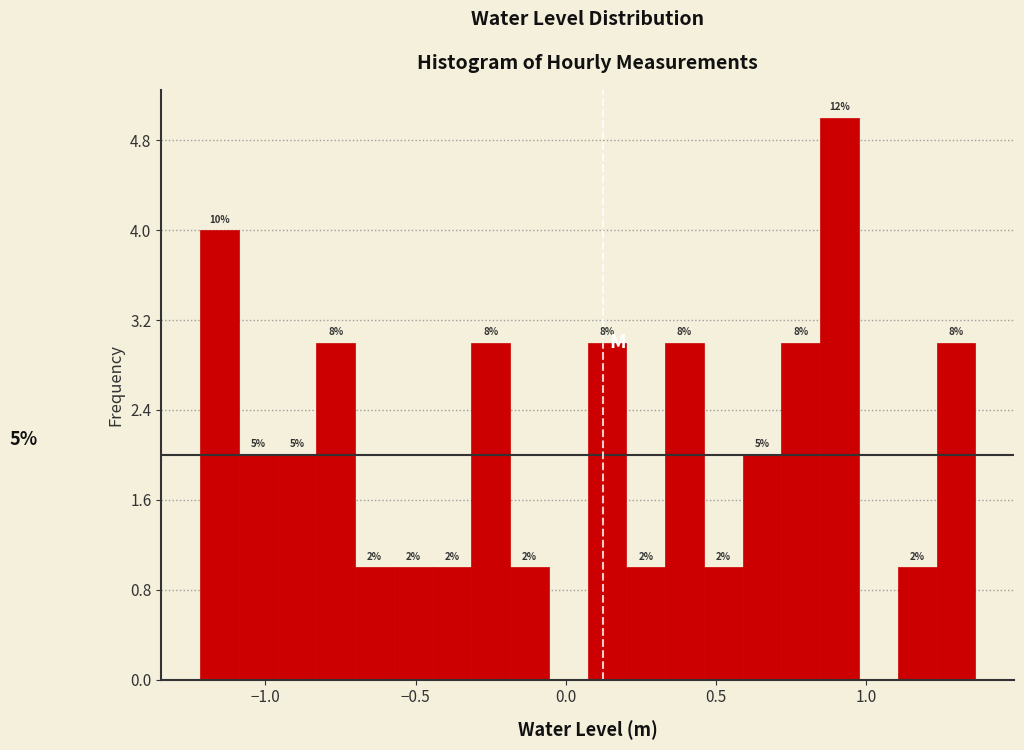

Read against the x-axis, roughly where is the centre of the tallest bar?

0.90